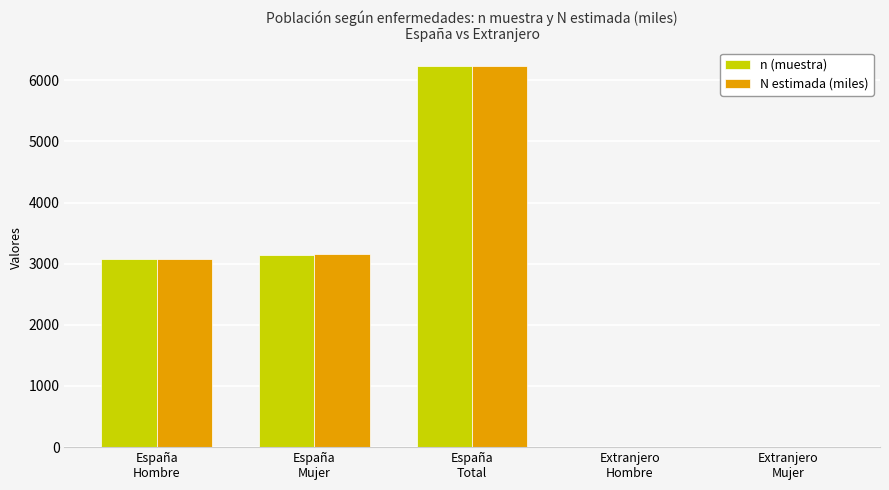

What is the maximum value shown in the chart?

6227